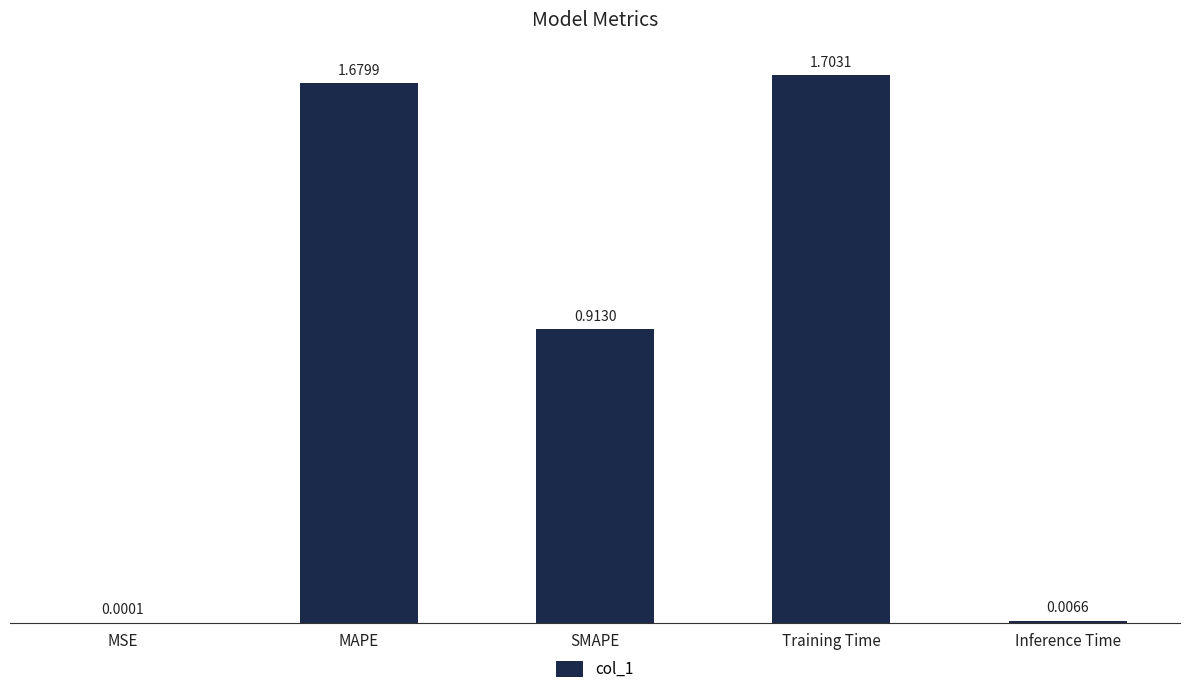

At which category does the chart reach its peak across all series?

Training Time